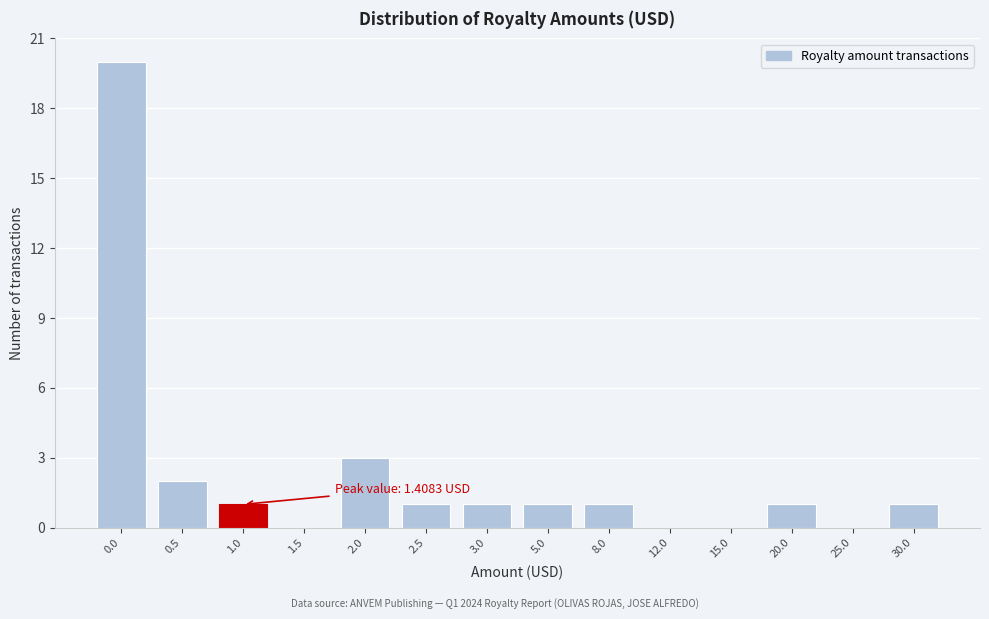

Reading left to right, what are all the values shown in this chart?

0.0=20	0.5=2	1.0=1	1.5=0	2.0=3	2.5=1	3.0=1	5.0=1	8.0=1	12.0=0	15.0=0	20.0=1	25.0=0	30.0=1